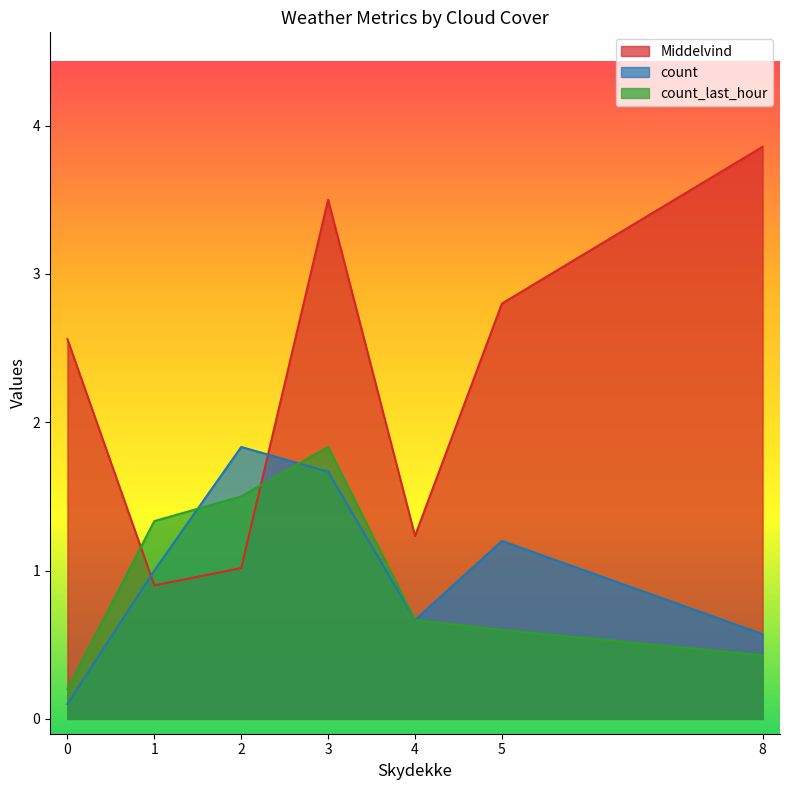

Which series has the largest range (max minus min)?

Middelvind